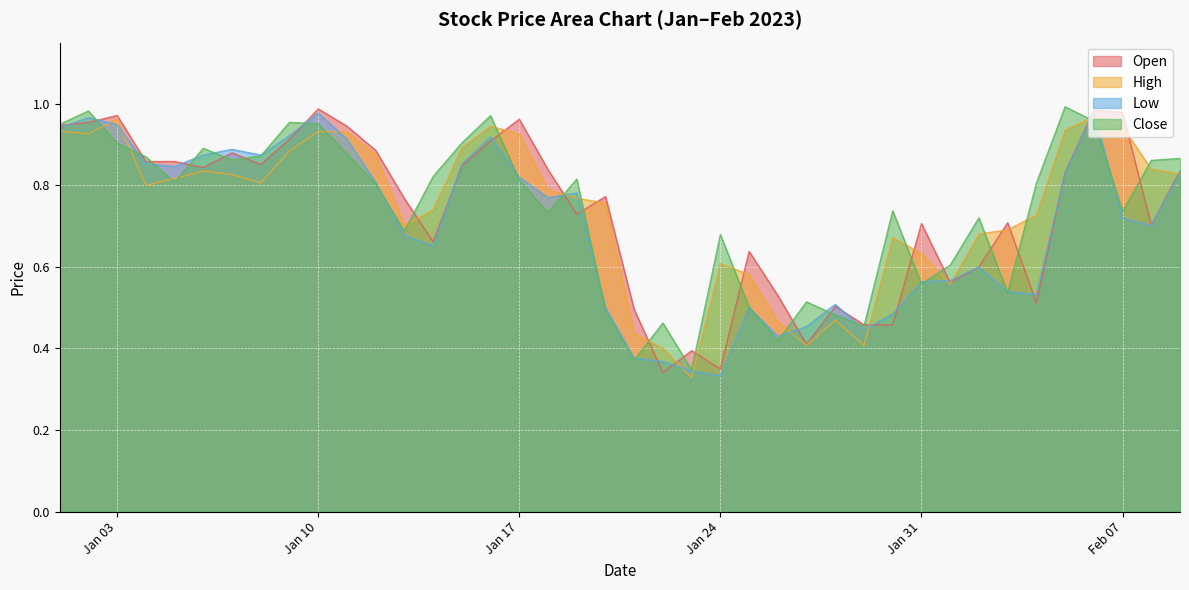

Where is the first local maximum for Open?

Jan 03